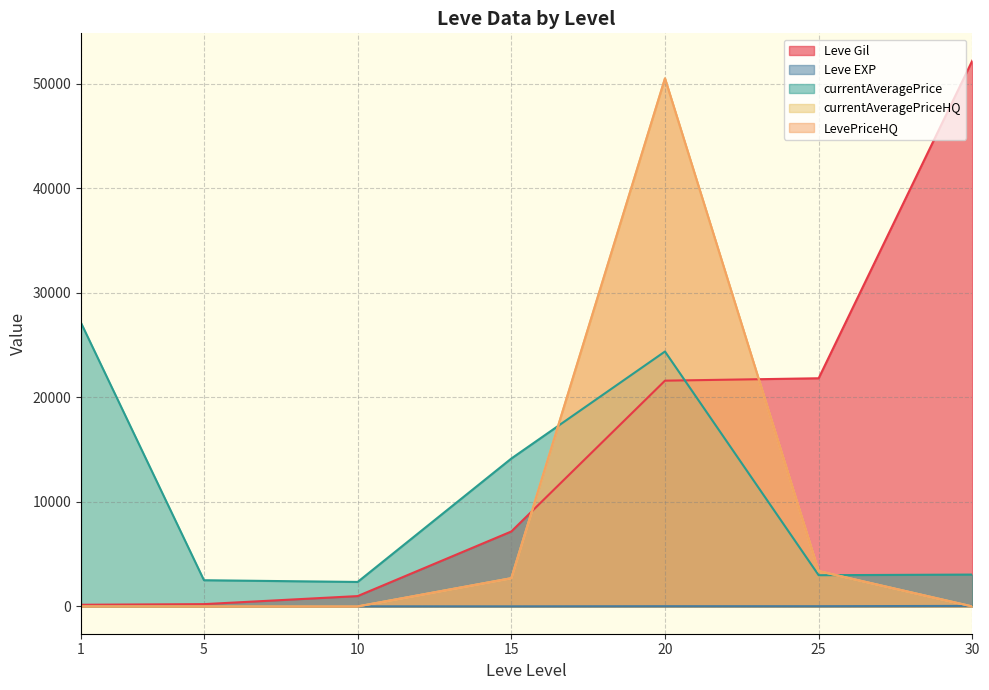

What is the value of the currentAveragePrice point at the 1st from the left?

27128